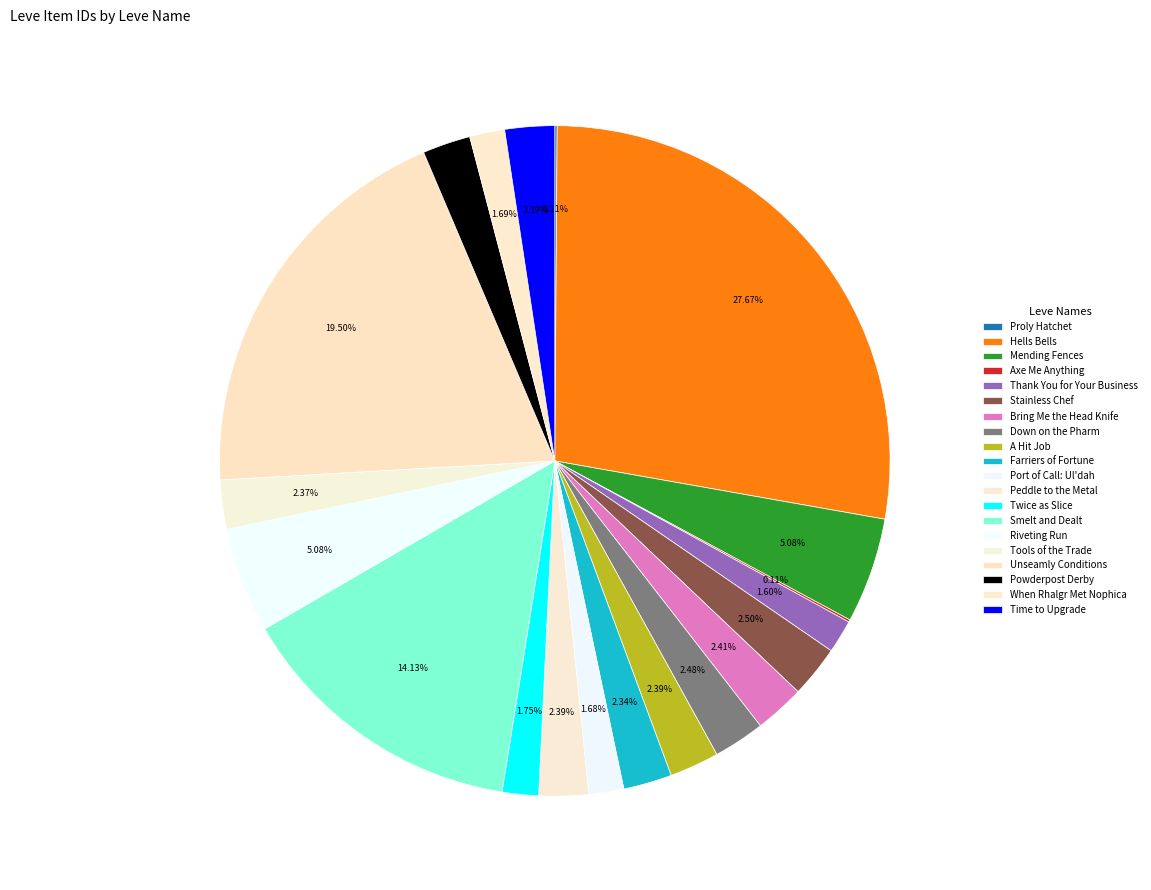

Which slice is the smallest?

Proly Hatchet